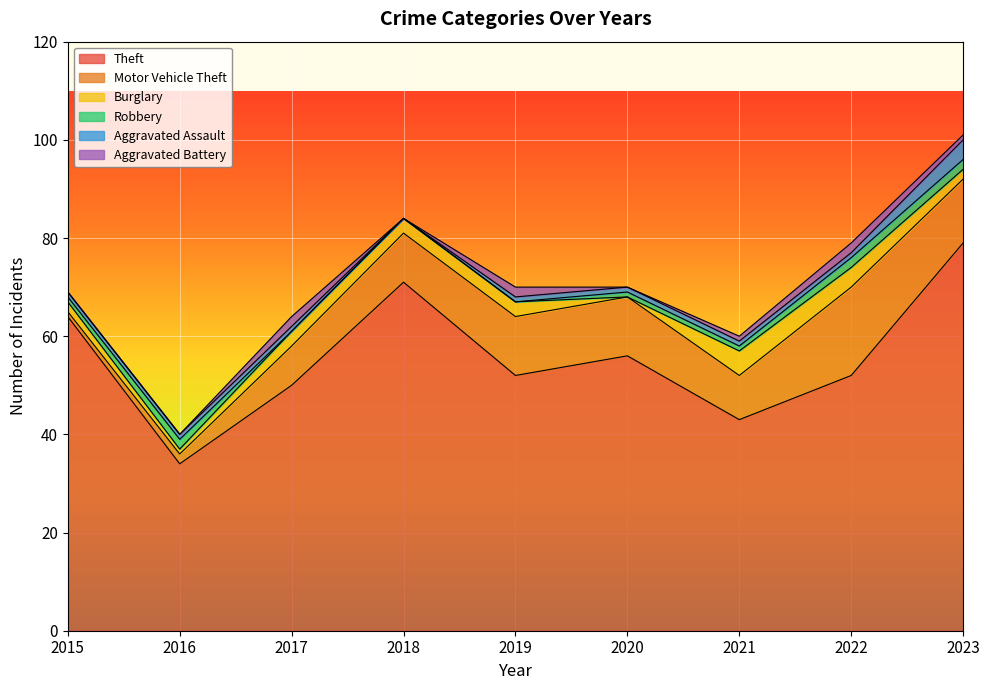

What is the difference between the maximum and minimum values in the Aggravated Battery series?

2